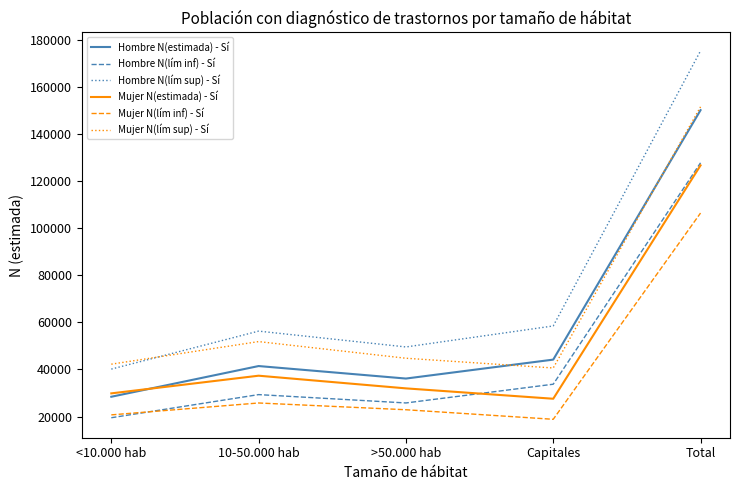

How many values in the Hombre N(lím inf) - Sí series are below 29314?

2